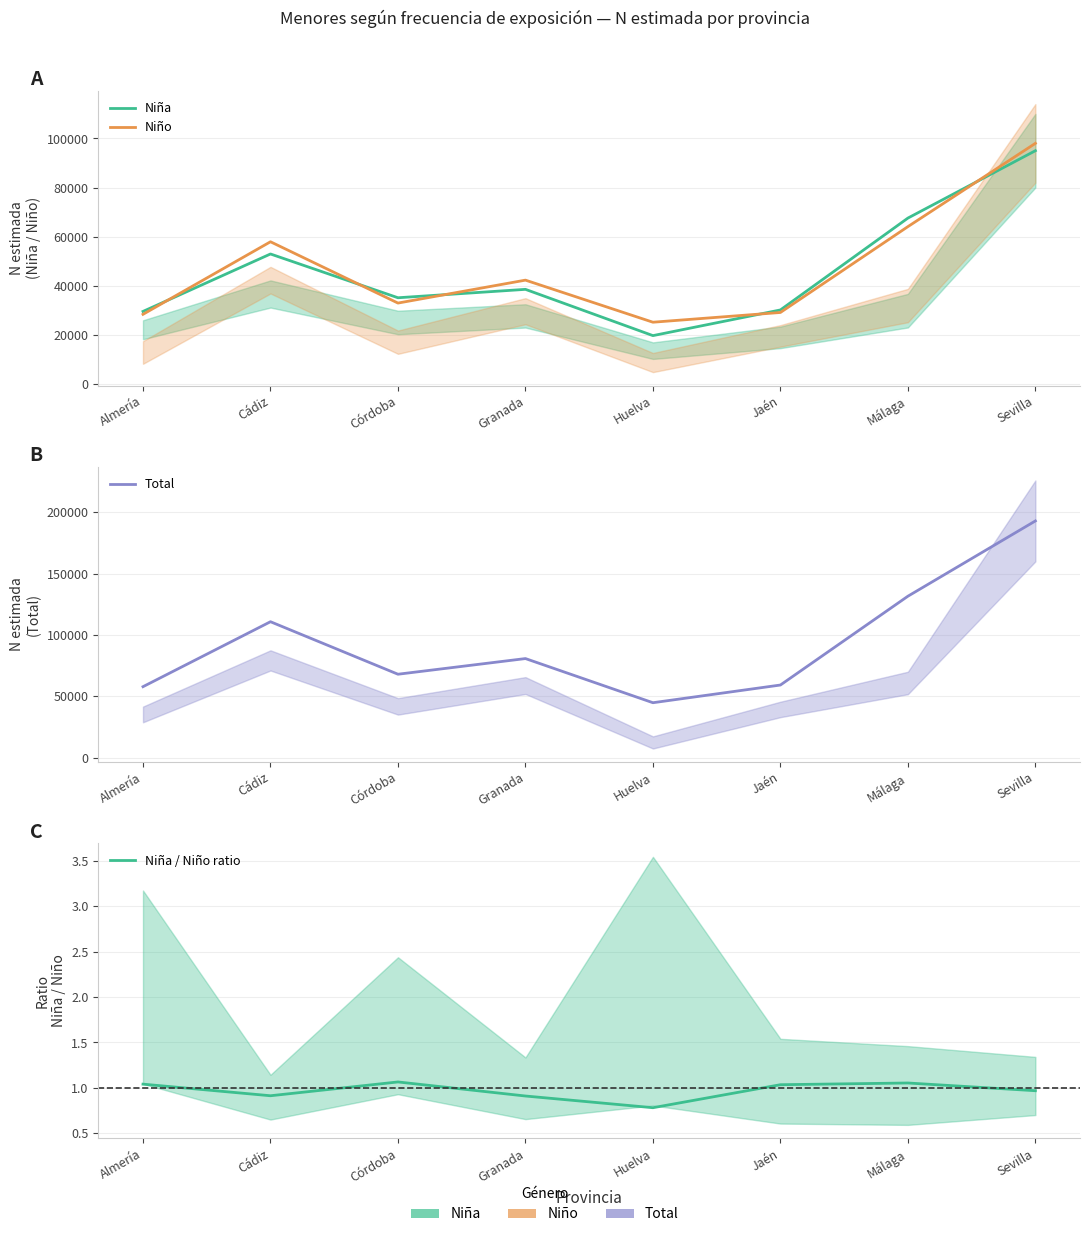

How many intersections are there between Niña and Niño?

5